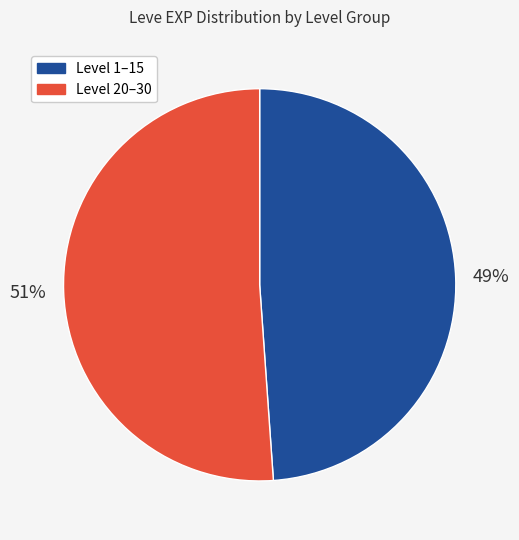

To the nearest percent, what is the average slice percentage?

50%